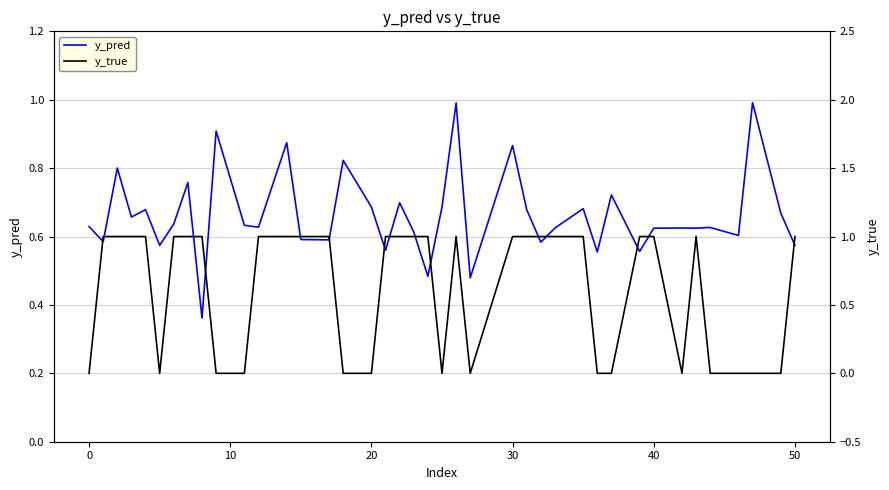

What is the maximum value for y_pred?

1.0